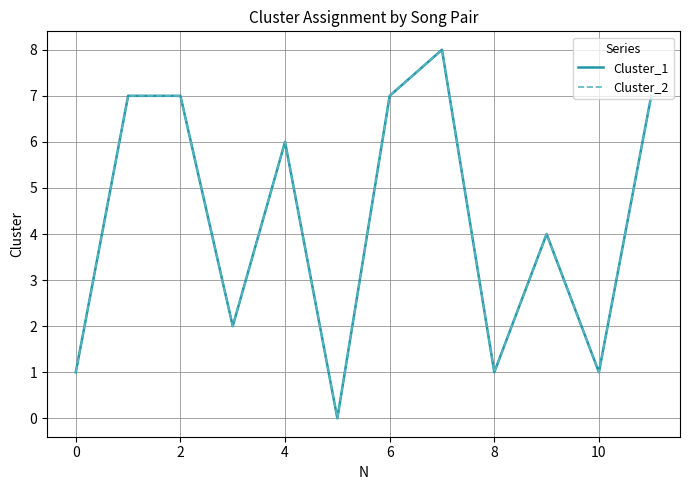

What is the difference between the maximum and minimum values in the Cluster_1 series?

8